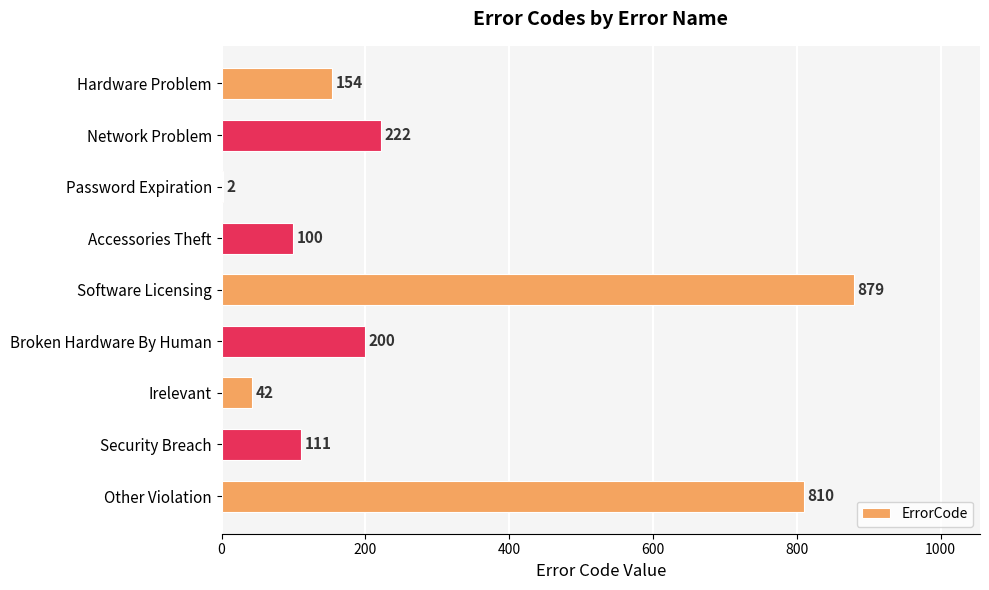

Where is the data nearest to the value 440?

Network Problem